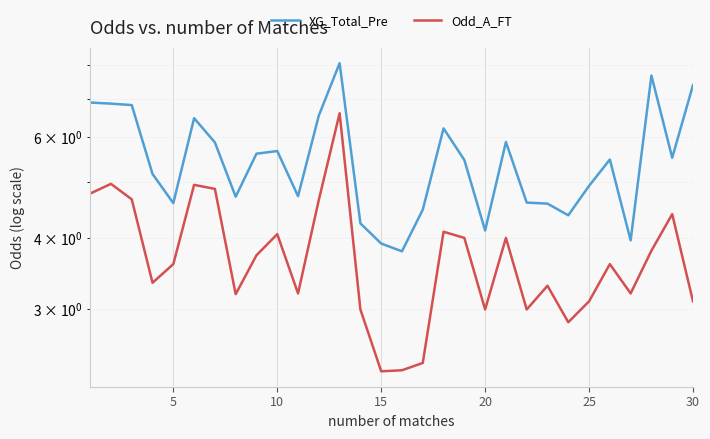

At how many categories does at least one series exceed 3?

30